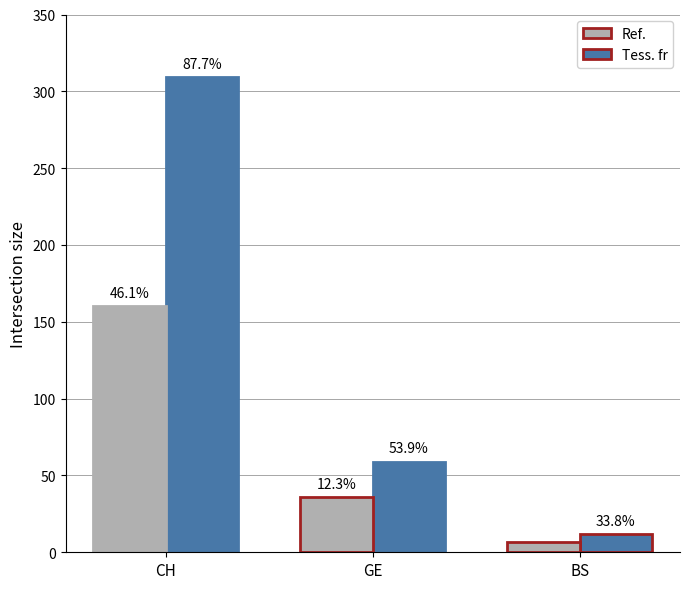

At CH, list the series in order from largest to smallest.

Tess. fr, Ref.